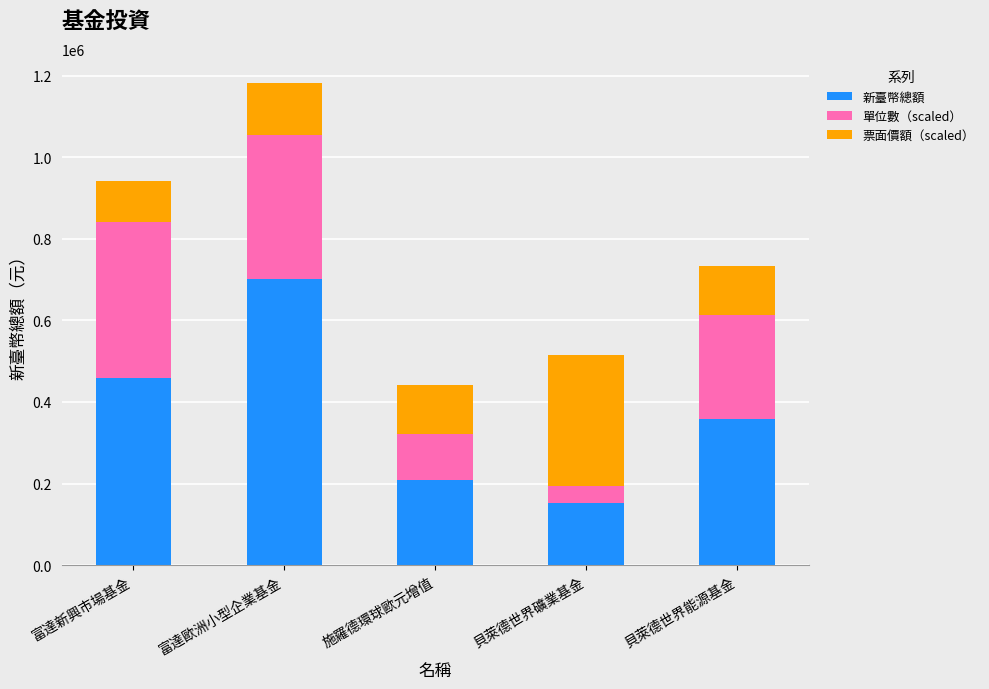

At which category is the sum across all series the highest?

富達歐洲小型企業基金